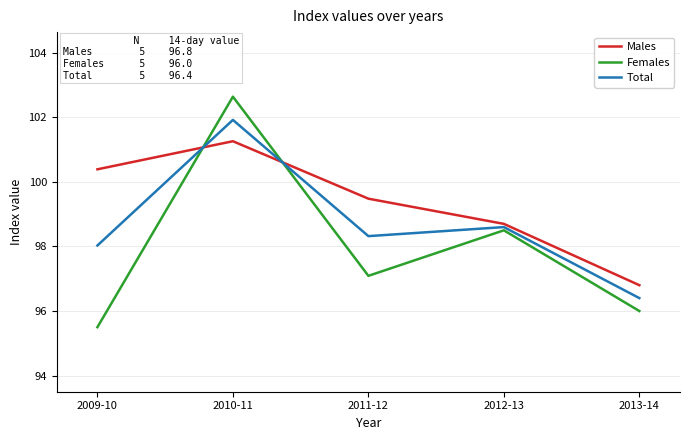

True or false: Females has more than 0 points higher than both neighbors.

True